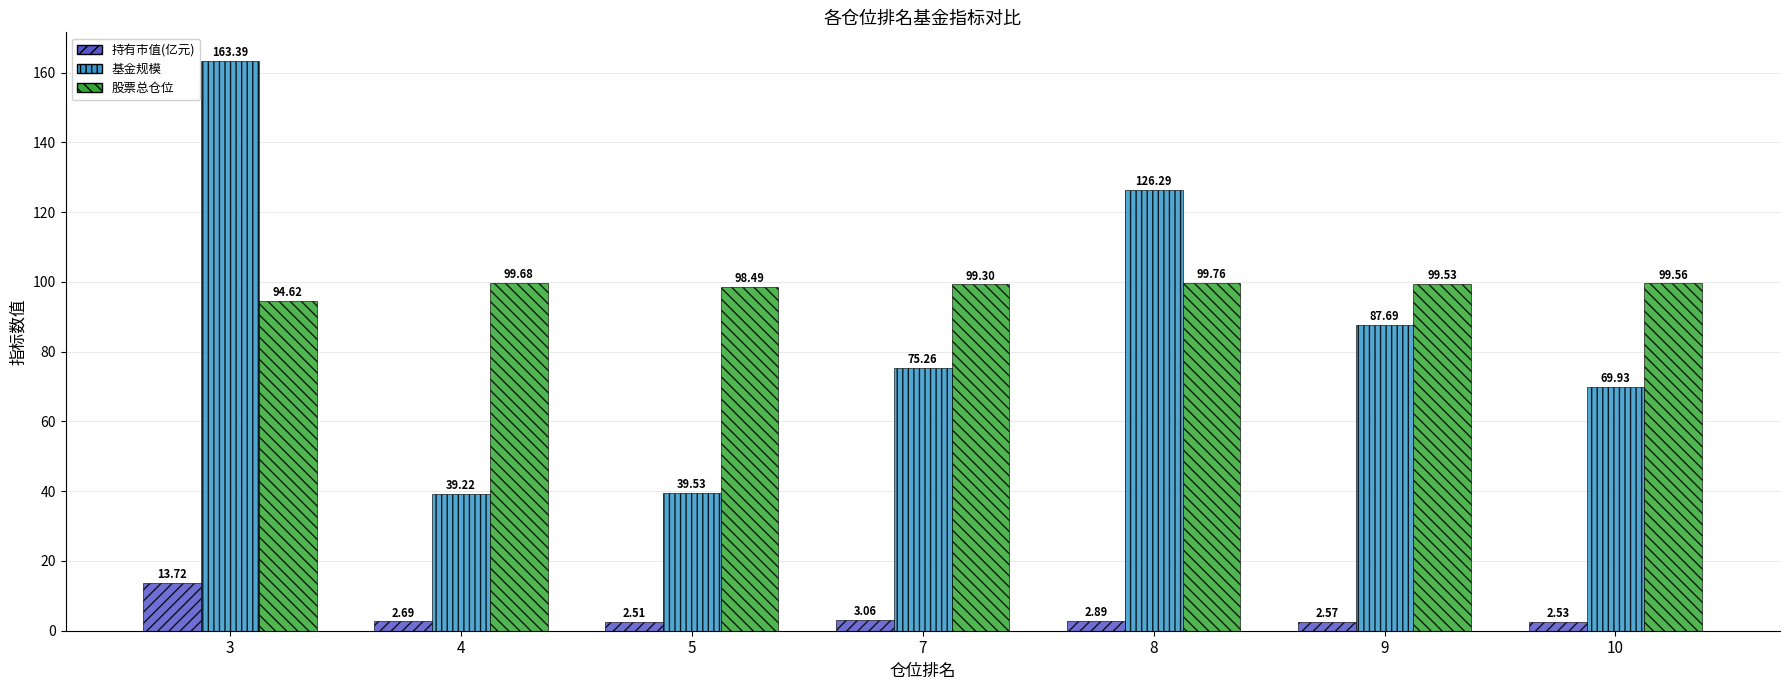

Is the value of 股票总仓位 at 9 greater than the value of 基金规模 at 3?

No